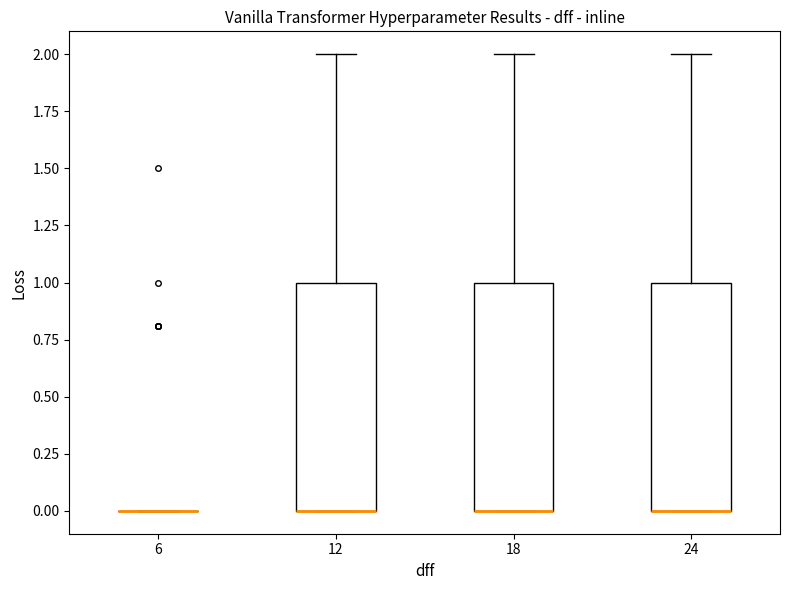

Reading left to right, read every box against the y-axis: the position of its median line, the range the box covers, and the ends of its whiskers. The values are not printed on the chart, so give them approximately, as read against the axis.

6: box collapsed to a line at 0, whiskers 0 to 0
12: median 0 (drawn on the box's lower edge), box 0 to 1, whiskers 0 to 2
18: median 0 (drawn on the box's lower edge), box 0 to 1, whiskers 0 to 2
24: median 0 (drawn on the box's lower edge), box 0 to 1, whiskers 0 to 2